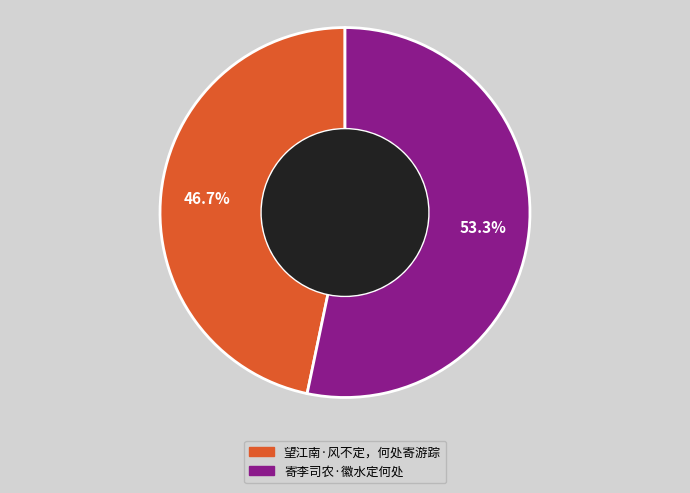

Which category has the biggest portion of the pie?

寄李司农·徽水定何处